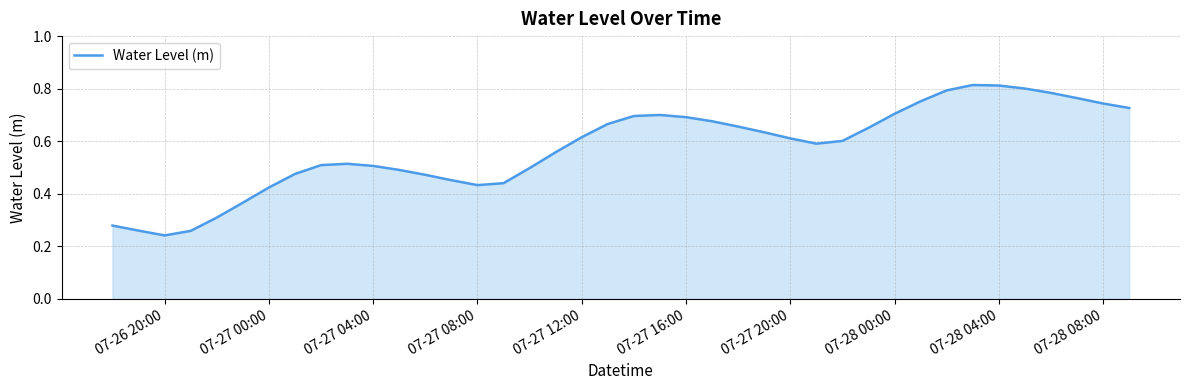

Count the number of data series in this chart.

1